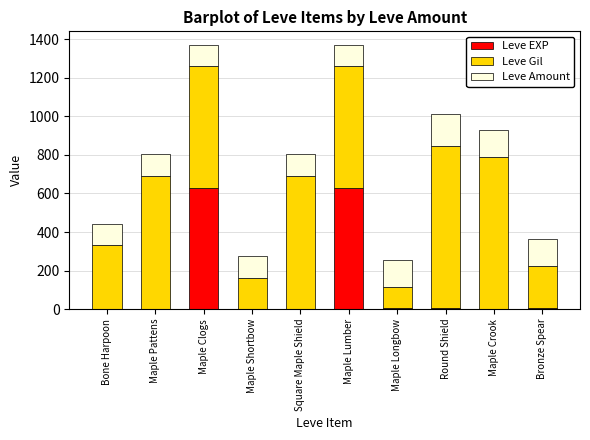

What is the label of the 3rd bar from the left?

Maple Clogs